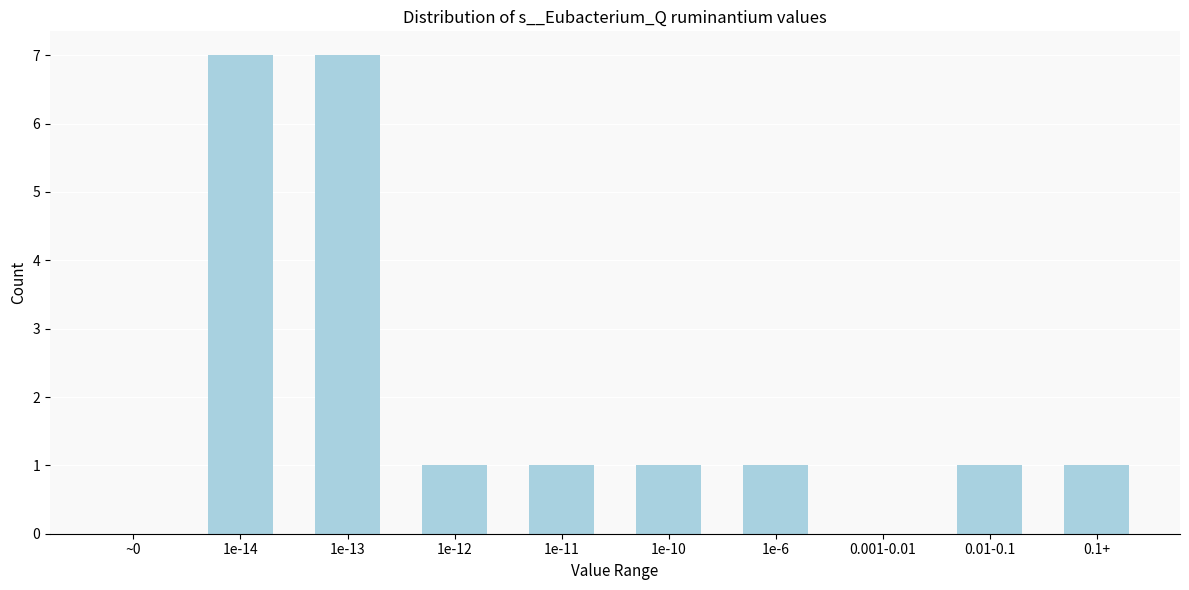

Reading left to right, list all the values displayed in this chart.

~0=0	1e-14=7	1e-13=7	1e-12=1	1e-11=1	1e-10=1	1e-6=1	0.001-0.01=0	0.01-0.1=1	0.1+=1